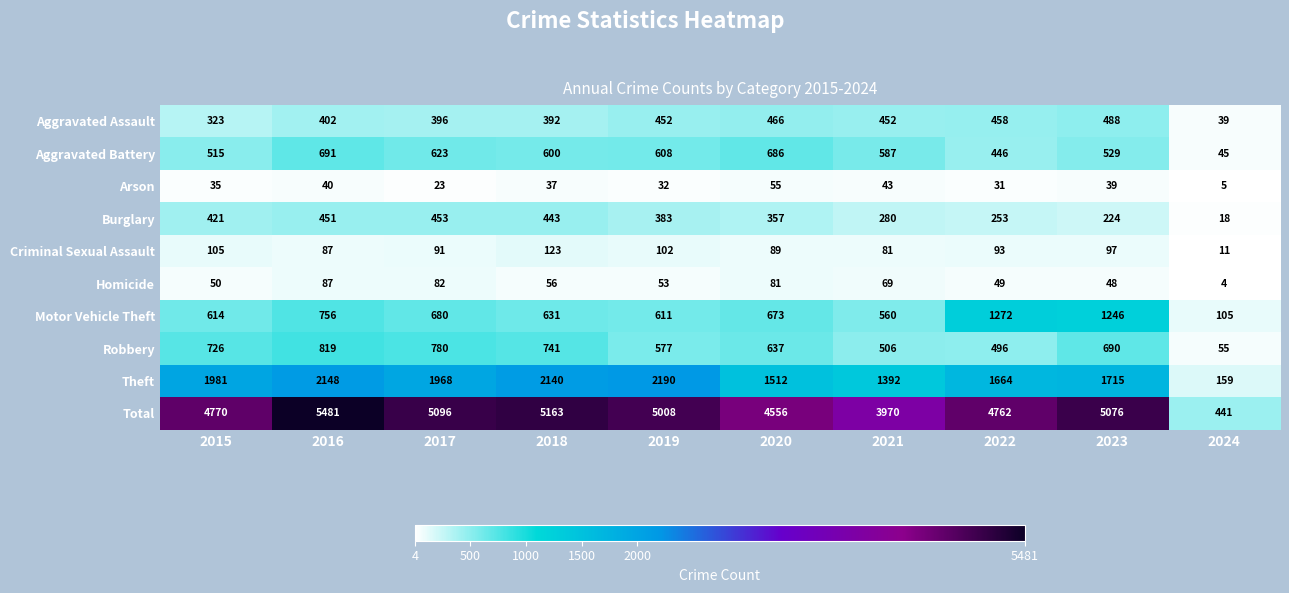

Is it true that Burglary equals 739 at 2018?

False